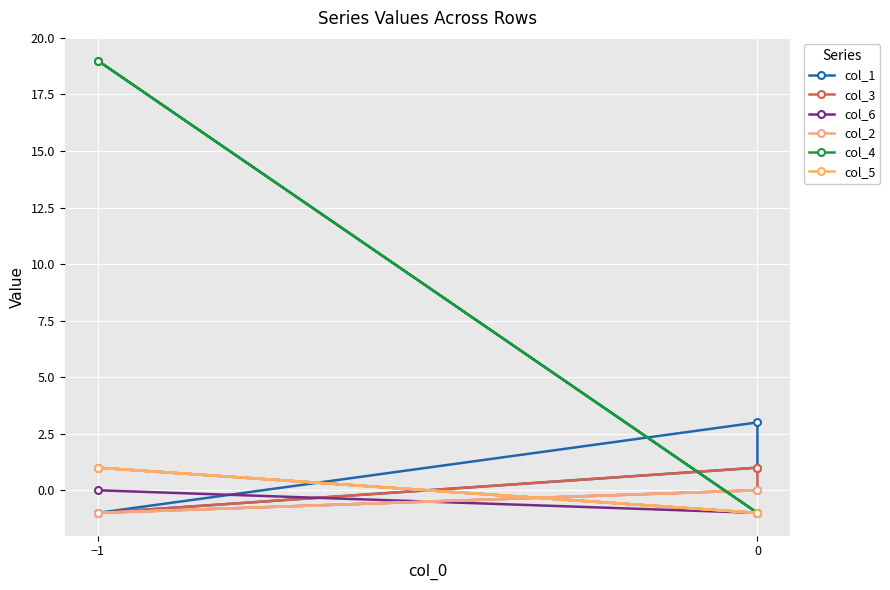

Reading left to right, extract all data points from this chart.

col_1: -1	1	3	-1
col_3: -1	0	1	-1
col_6: 0	-1	-1	1
col_2: -1	0	0	-1
col_4: 19	-1	-1	19
col_5: 1	-1	-1	1